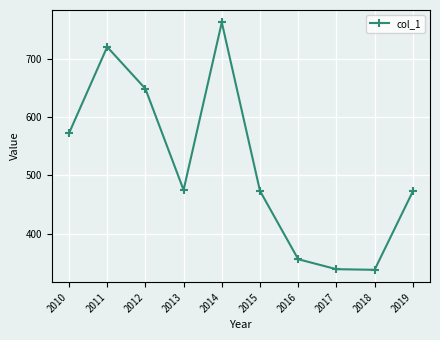

The chart shows a value of 648.8 at 2012. True or false?

True